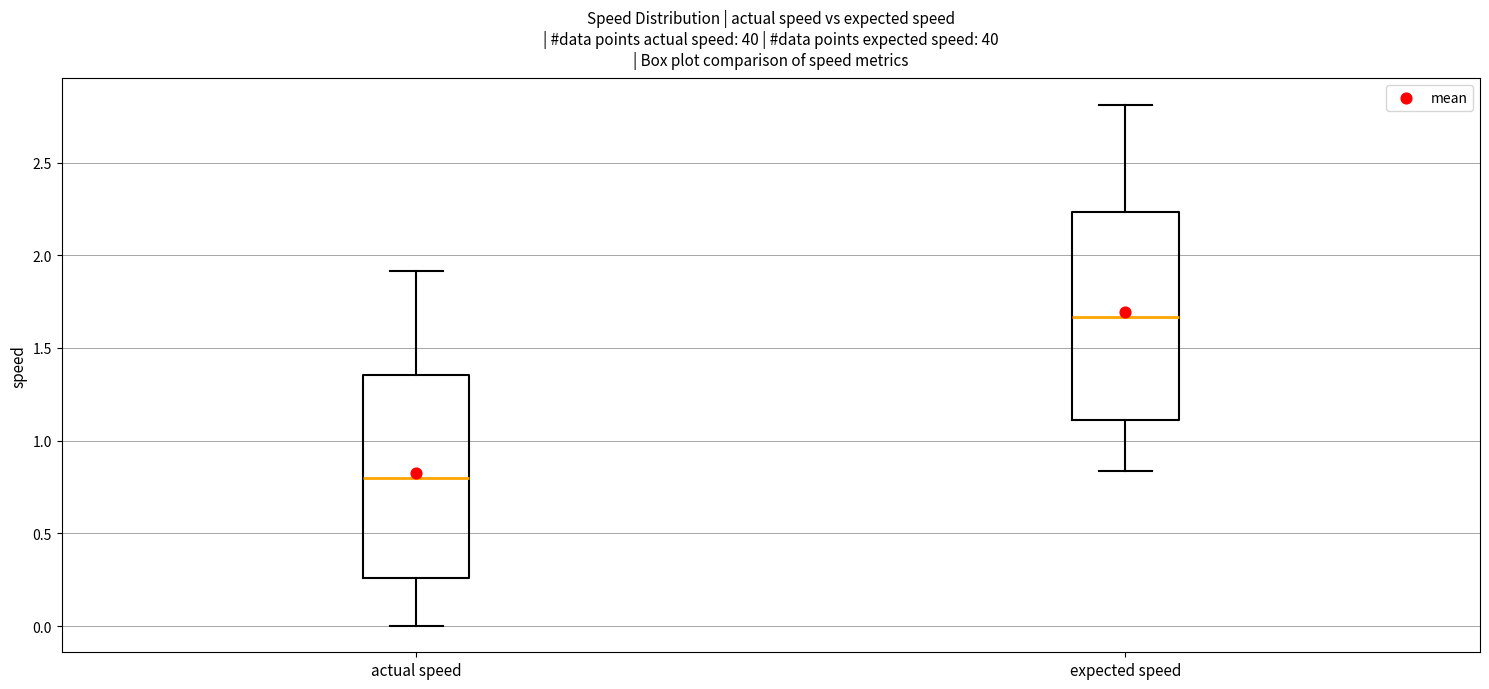

Which box has the highest median line?

expected speed